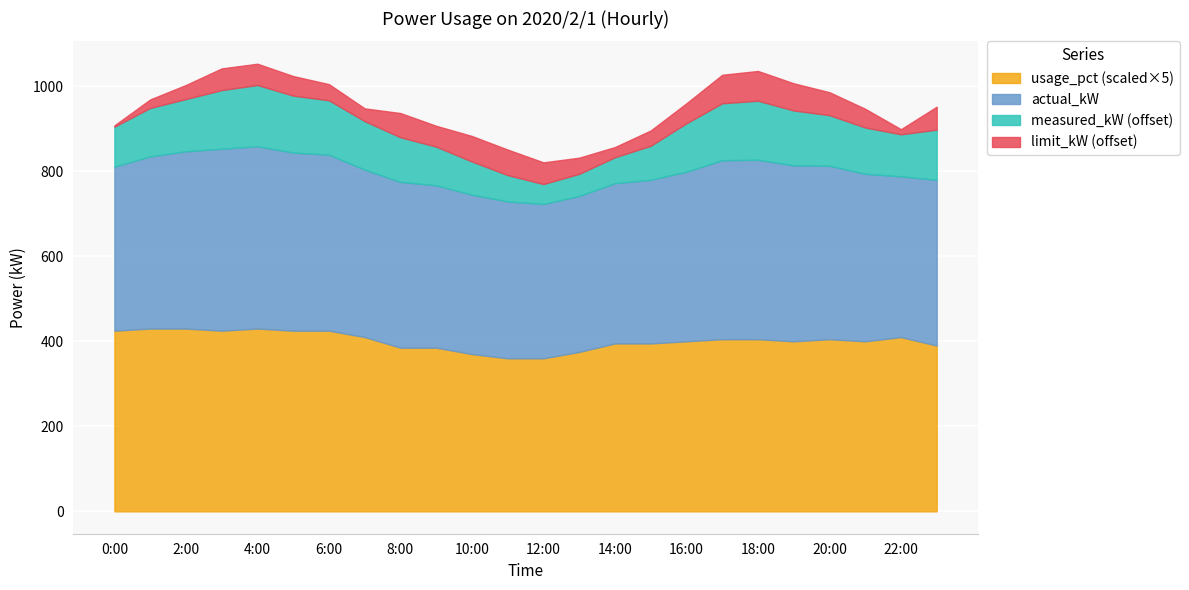

Where is the first local maximum for limit_kW?

3:00